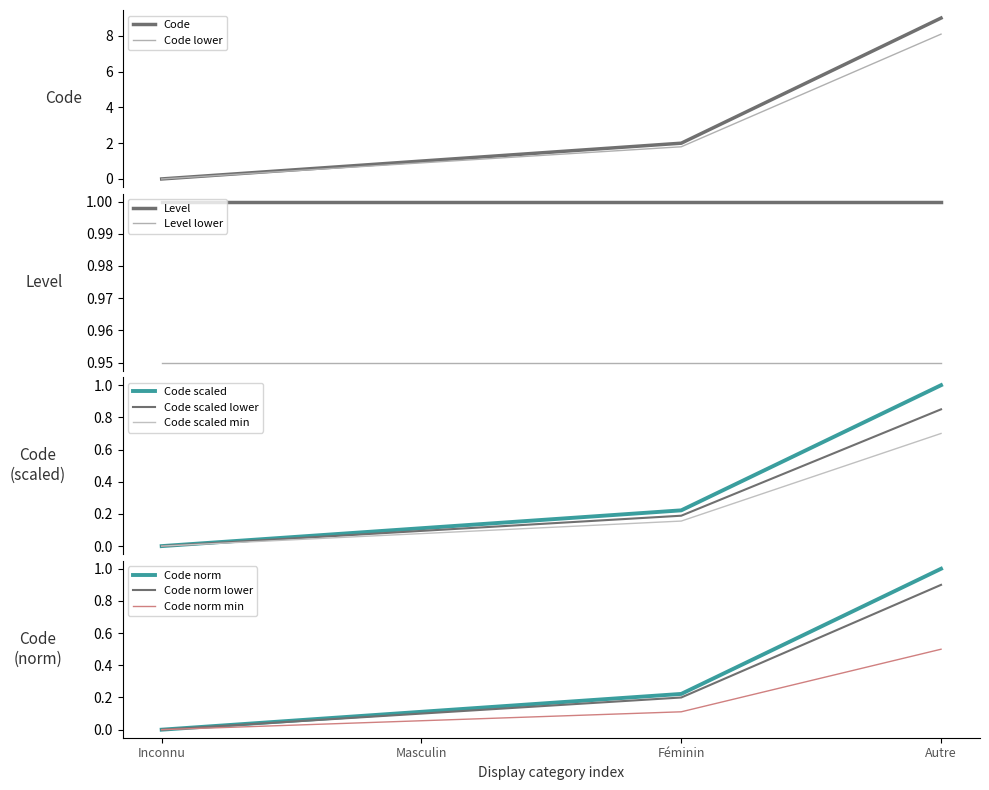

What is the label of the 4th point from the left?

Autre